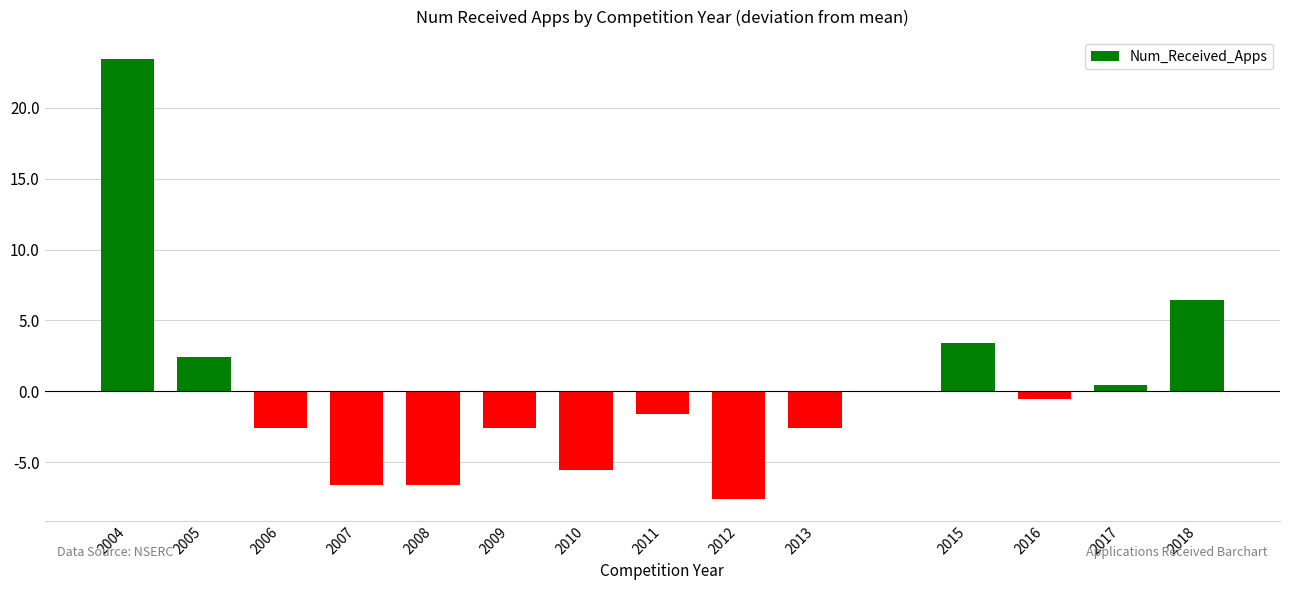

Reading right to left, list all the values displayed in this chart.

2018=6.4	2017=0.4	2016=-0.6	2015=3.4	2013=-2.6	2012=-7.6	2011=-1.6	2010=-5.6	2009=-2.6	2008=-6.6	2007=-6.6	2006=-2.6	2005=2.4	2004=23.4